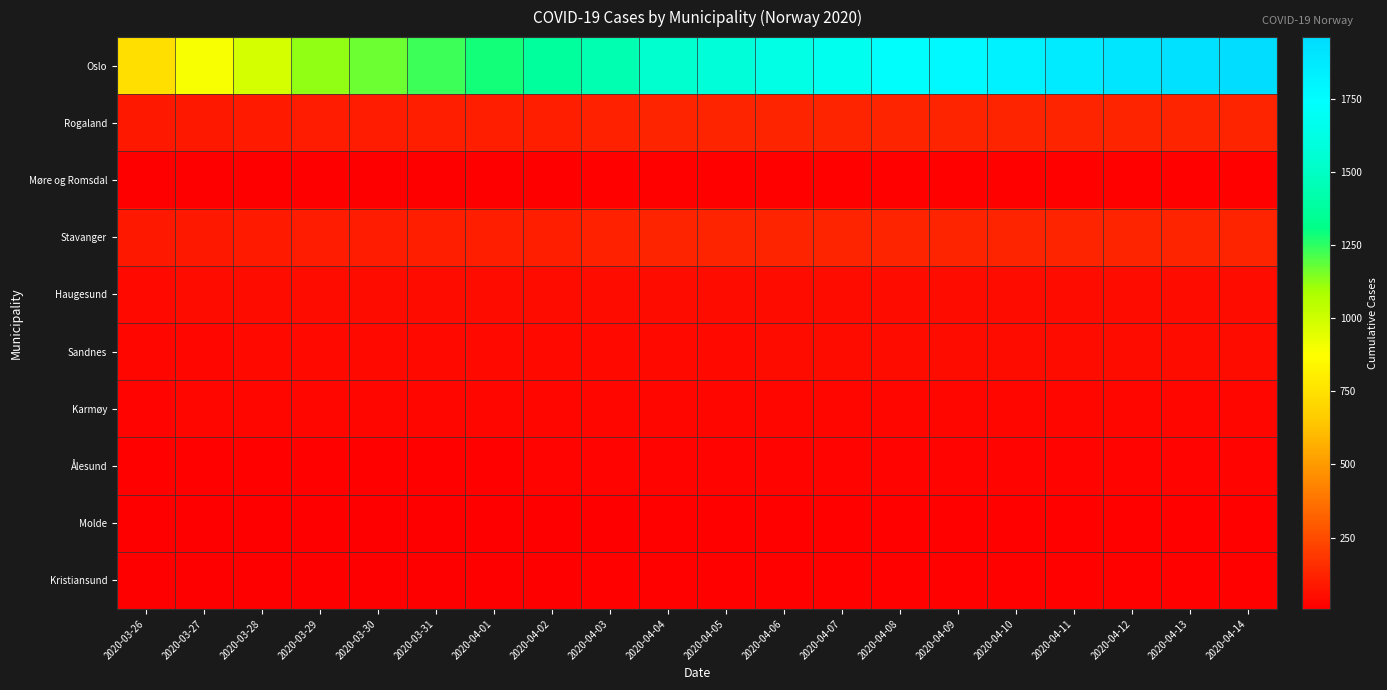

Which series changed the most between 2020-04-02 and 2020-04-06?

Oslo